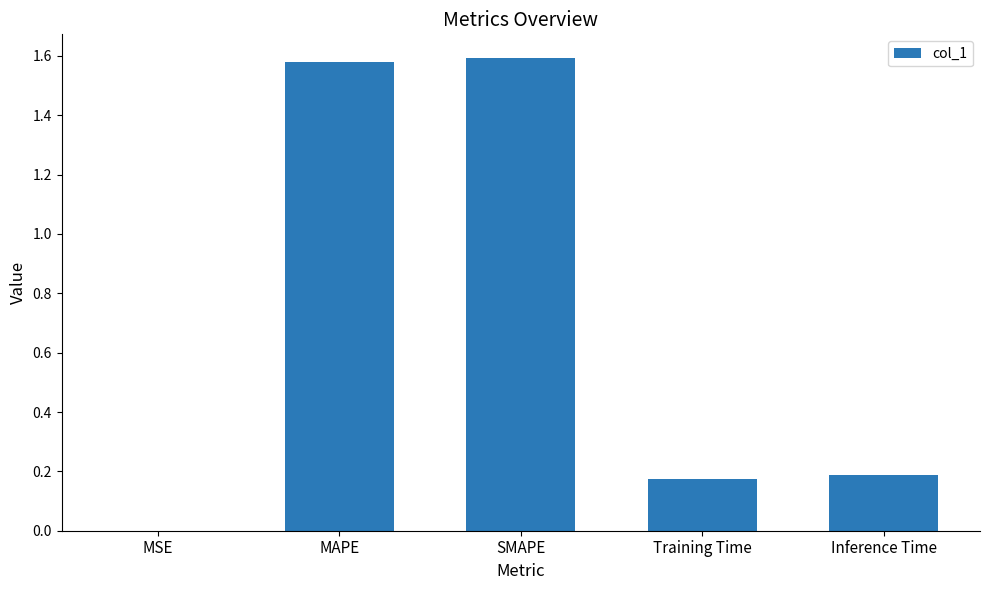

What is the sum of the values at MAPE and Training Time?

1.8